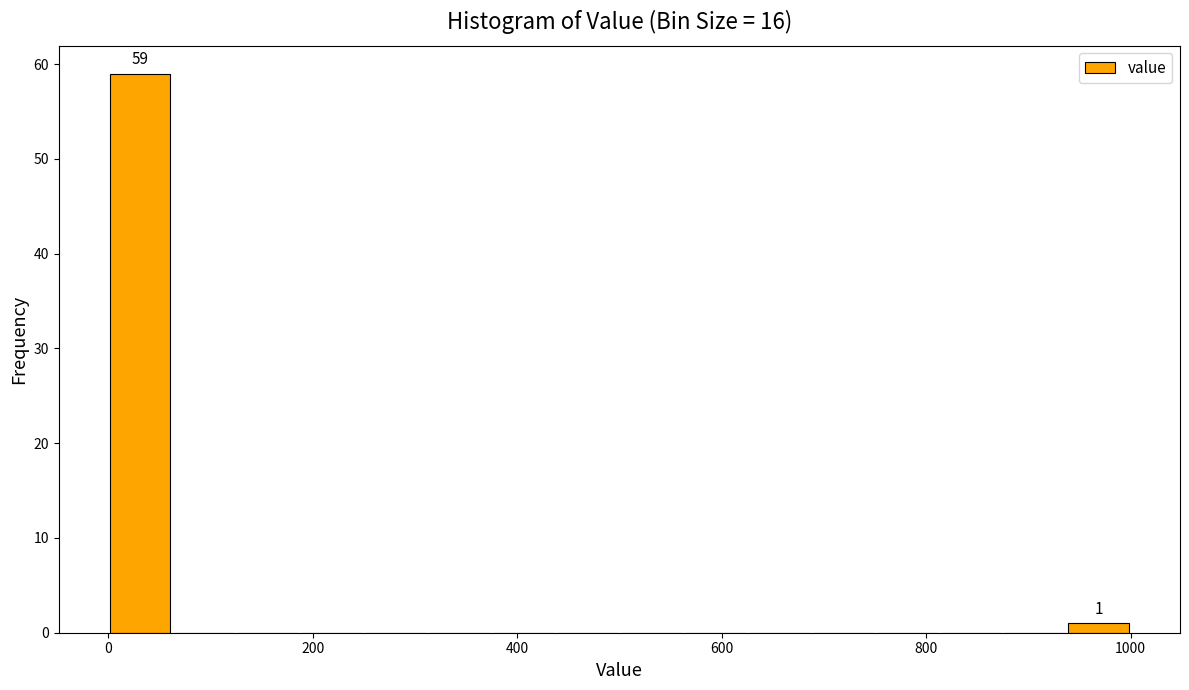

Around what value on the x-axis is the tallest bar? Give the approximate position of its centre, as read against the axis.

40